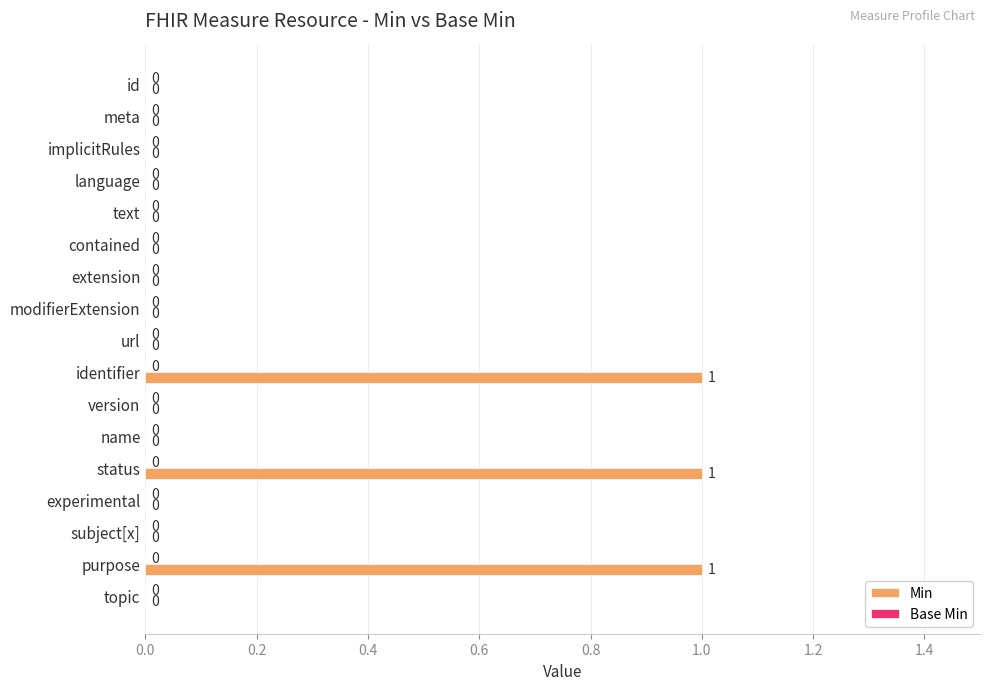

What is the sum of all values?

3